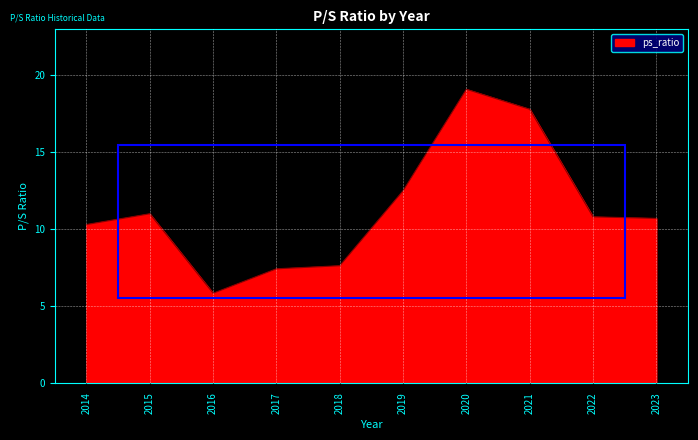

At which category does the chart reach its minimum across all series?

2016